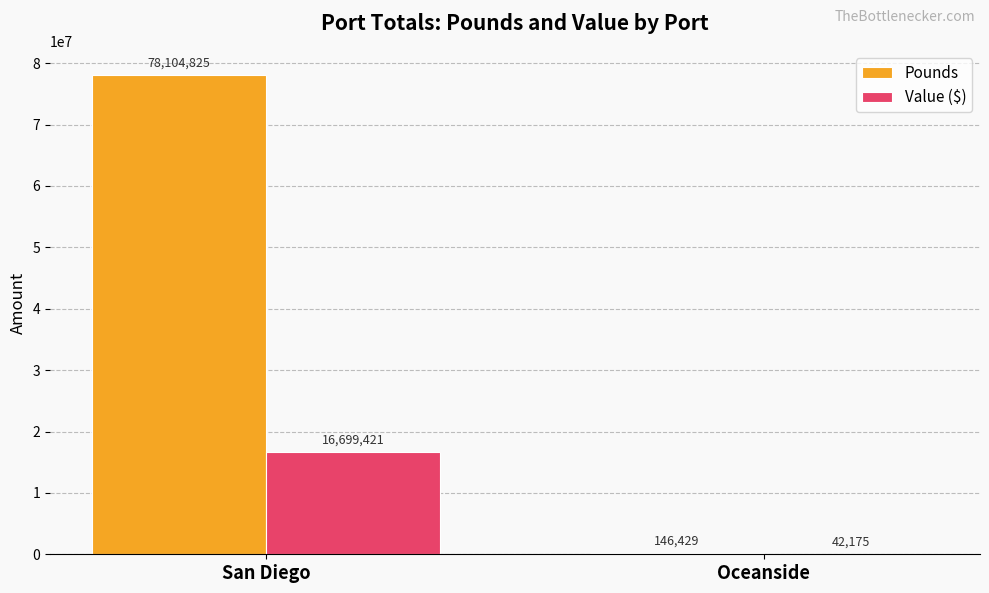

What is the average value of the Pounds series?

39125627